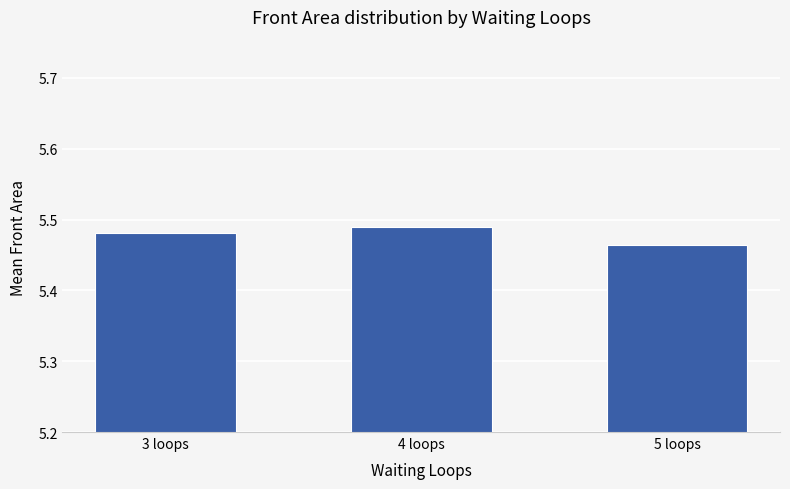

Count the values in the range 5 to 6.

3